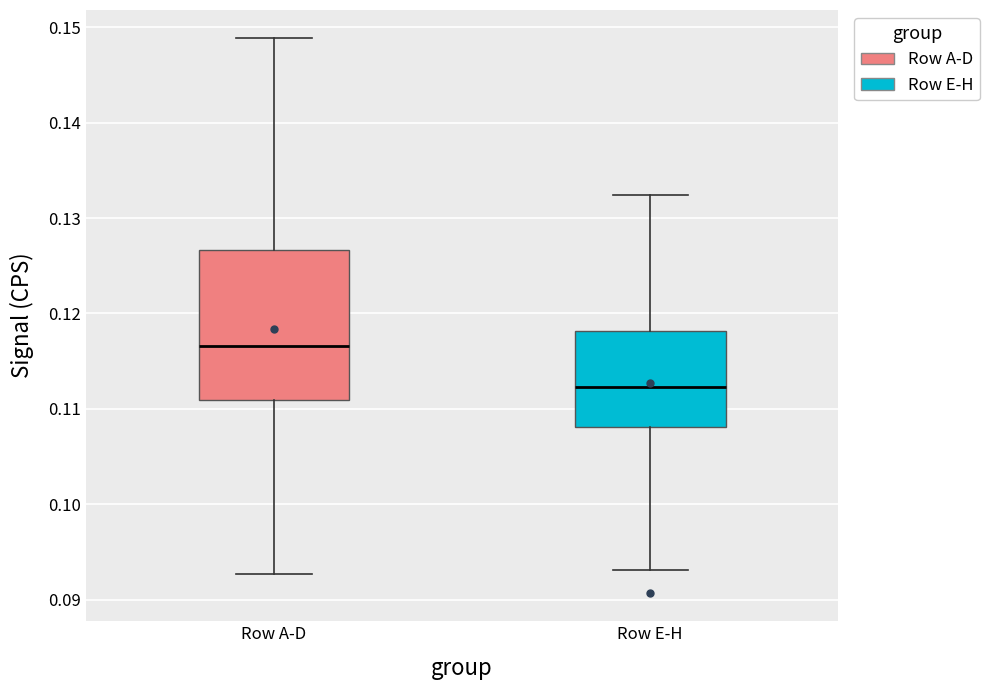

Reading left to right, read every box against the y-axis: the position of its median line, the range the box covers, and the ends of its whiskers. The values are not printed on the chart, so give them approximately, as read against the axis.

Row A-D: median 0.117, box 0.111 to 0.127, whiskers 0.093 to 0.149
Row E-H: median 0.112, box 0.108 to 0.118, whiskers 0.093 to 0.132